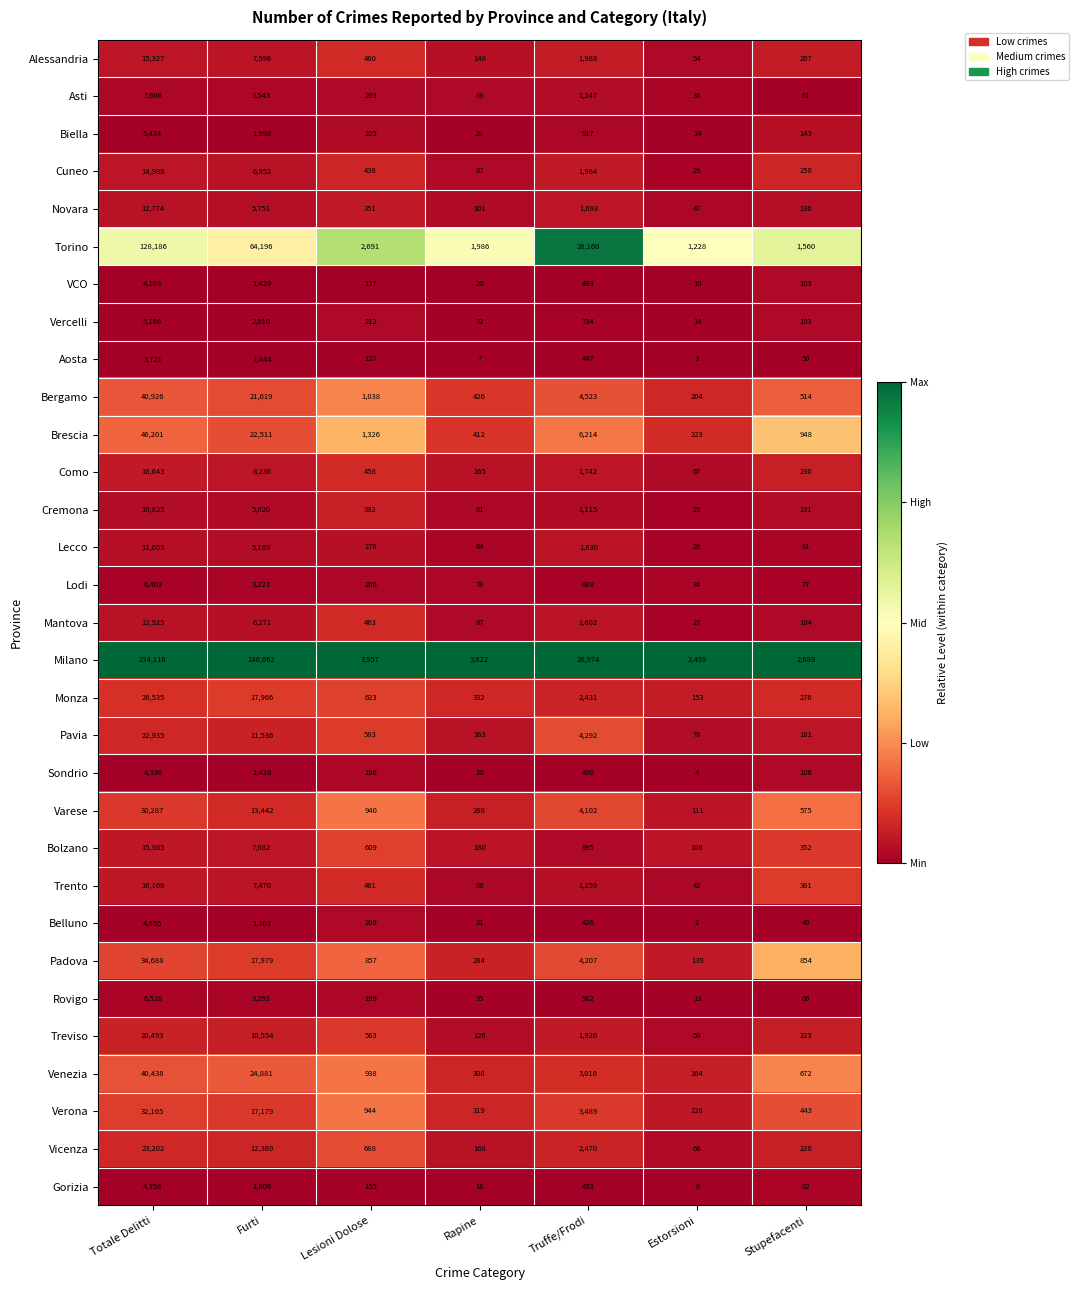

Which category has the lowest value in the Gorizia series?

Estorsioni